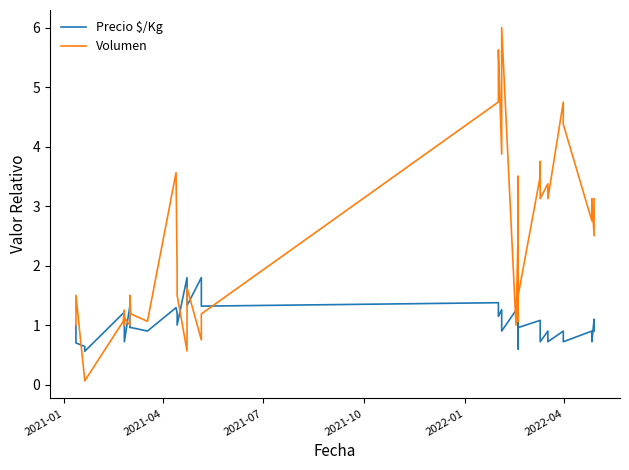

Is it true that Volumen equals 5.7 at 25?

False